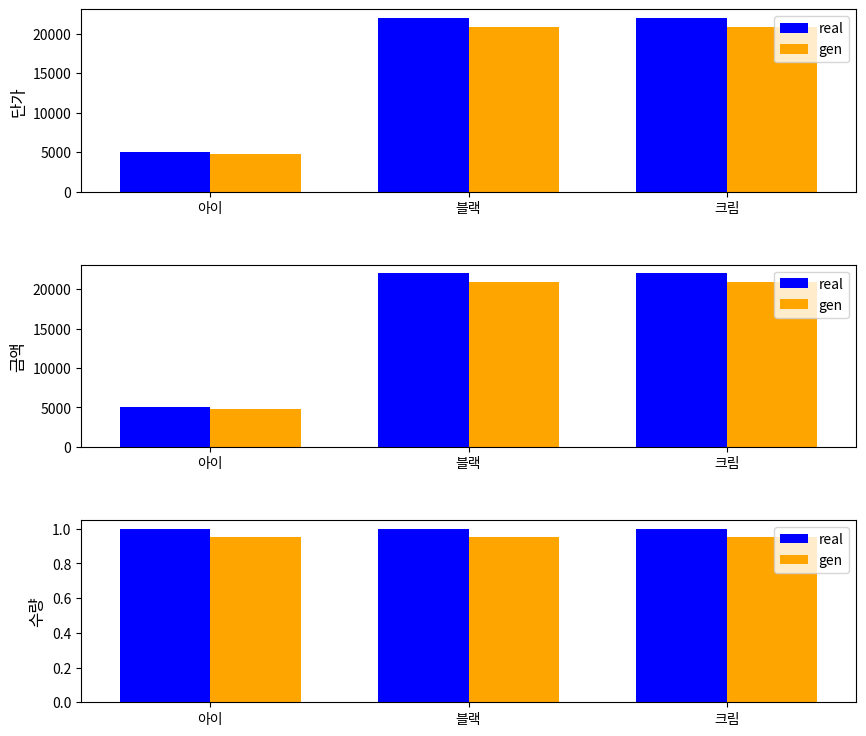

At which label does real reach its peak?

아이